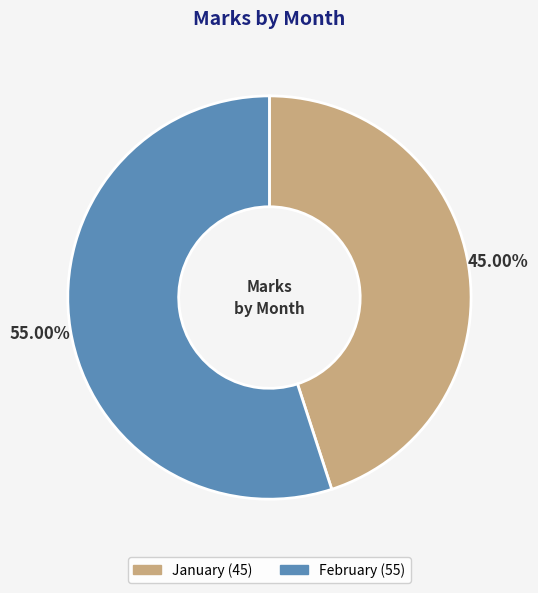

Count the number of slices in the pie.

2